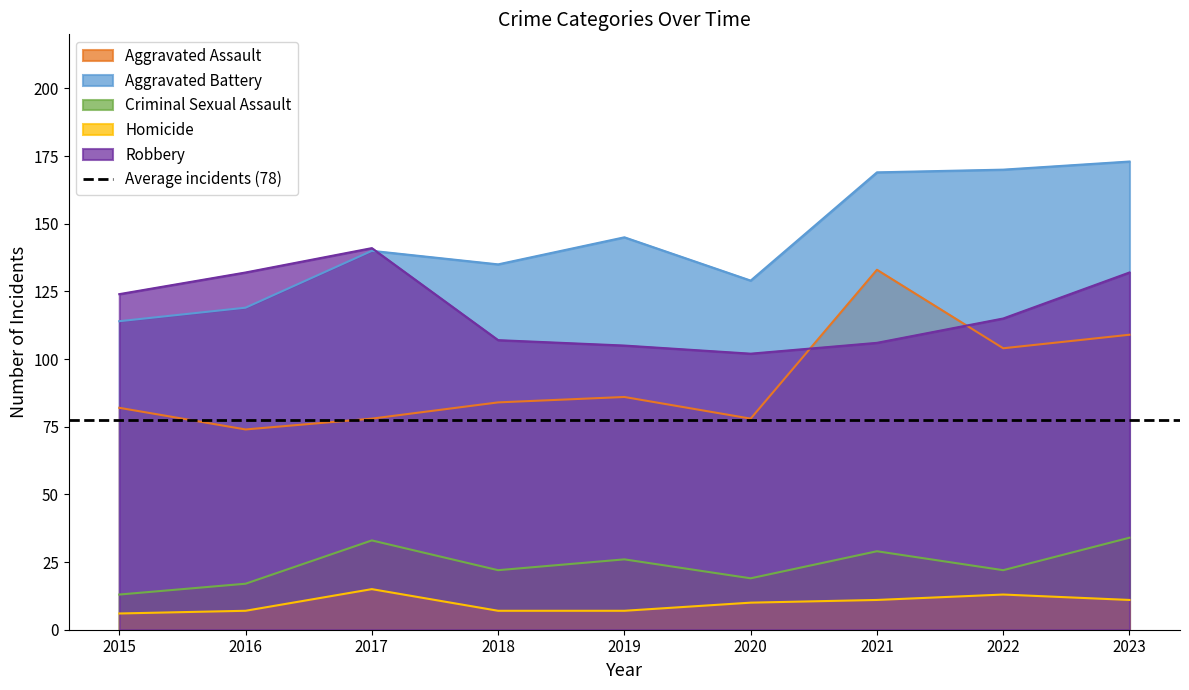

What is the difference between the Homicide values at 2017 and 2018?

8